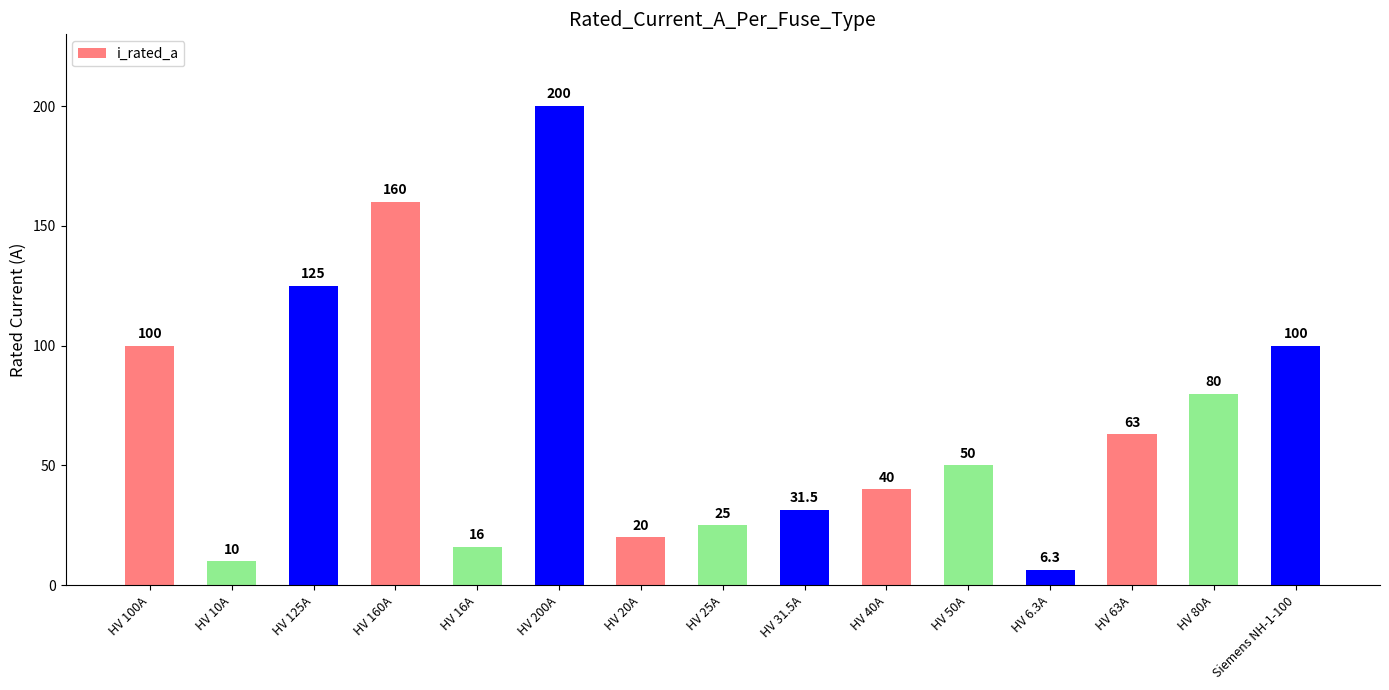

At which label does the data first exceed 50?

HV 100A